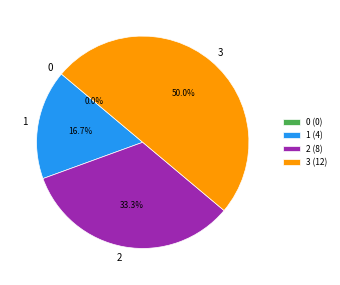

Is there any slice that represents more than half of the pie?

No